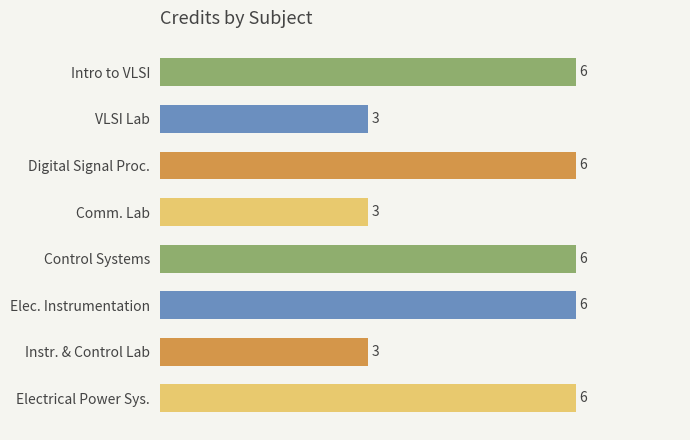

What is the label of the 7th bar from the top?

Instr. & Control Lab